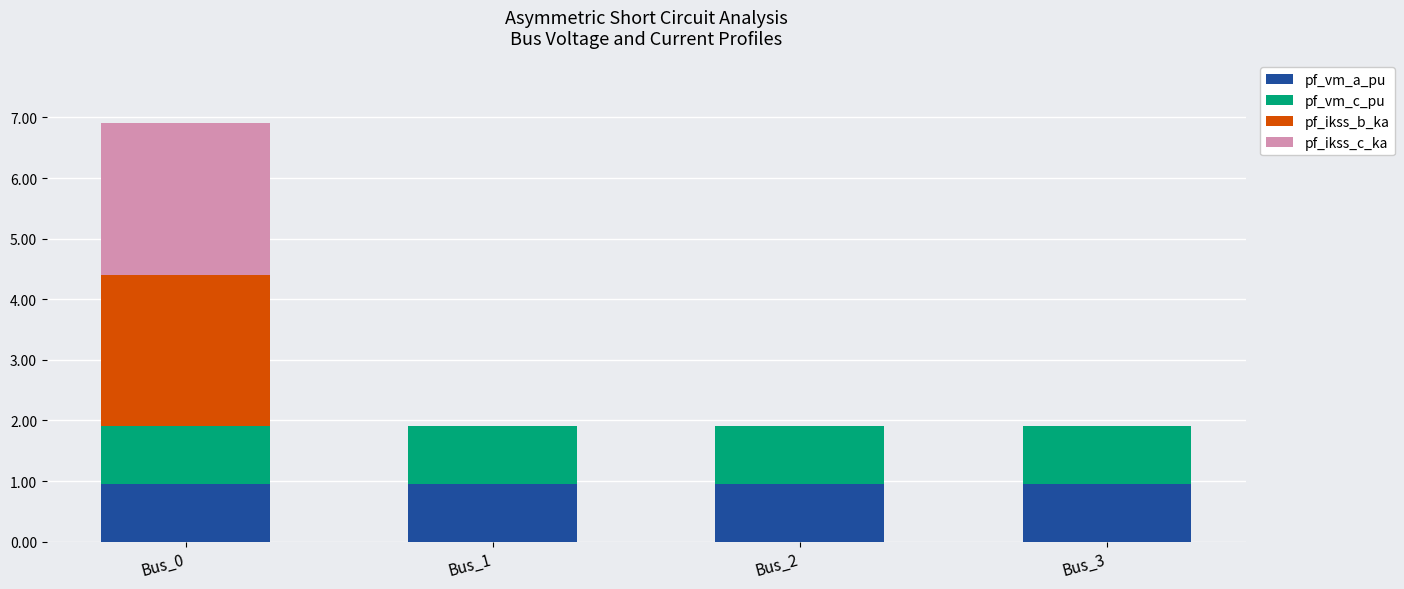

What is the maximum value for pf_vm_a_pu?

1.0